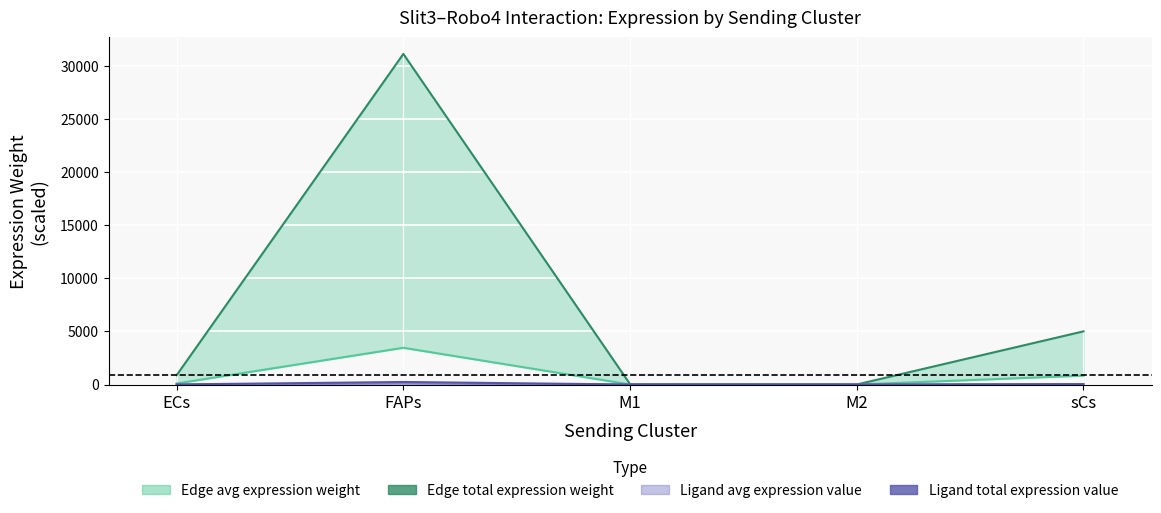

True or false: Ligand avg expression value and Edge avg expression weight cross at least once.

False